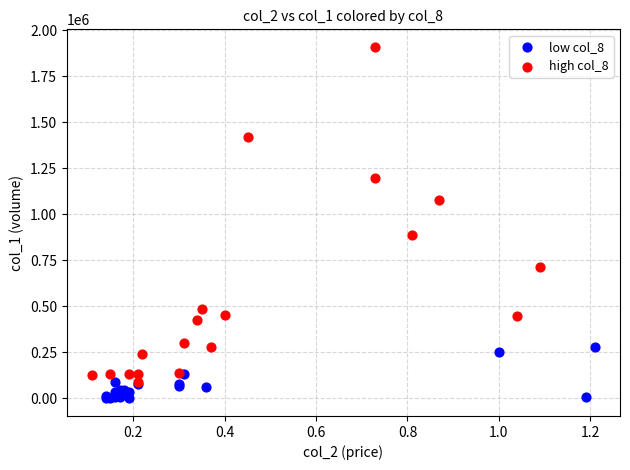

Which series reaches the maximum Y coordinate?

high col_8